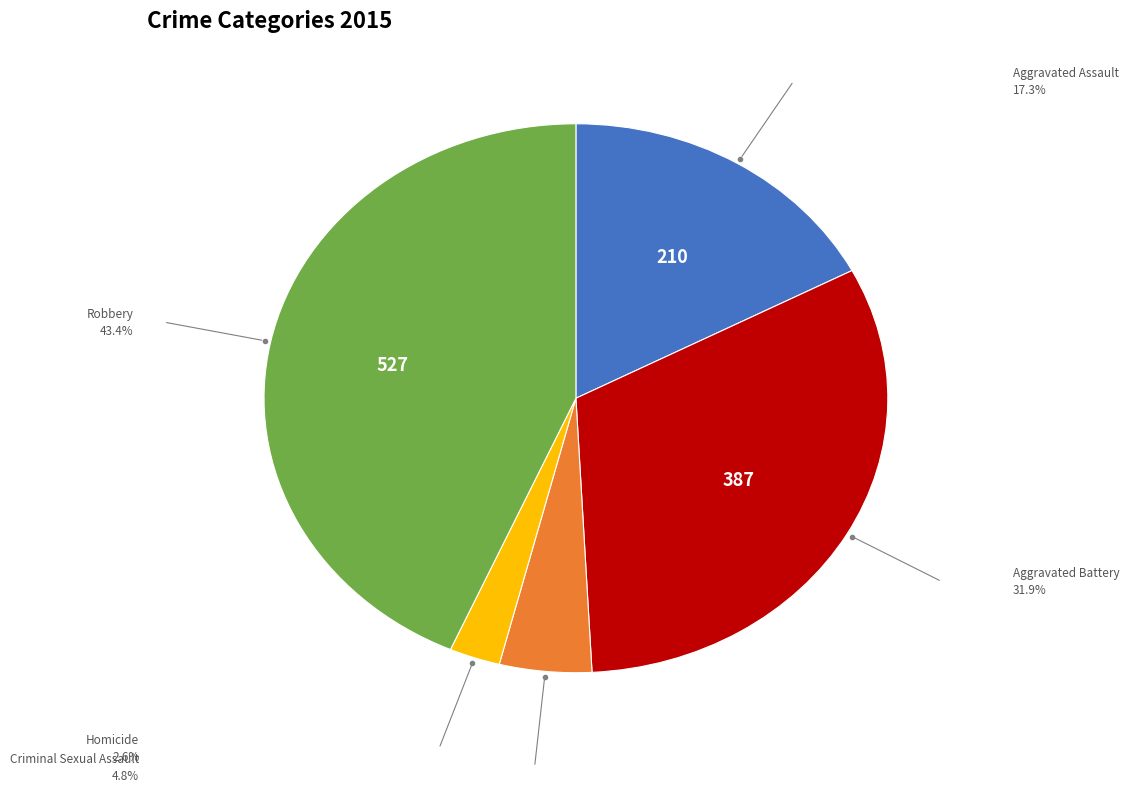

Is there a majority slice in this chart?

No